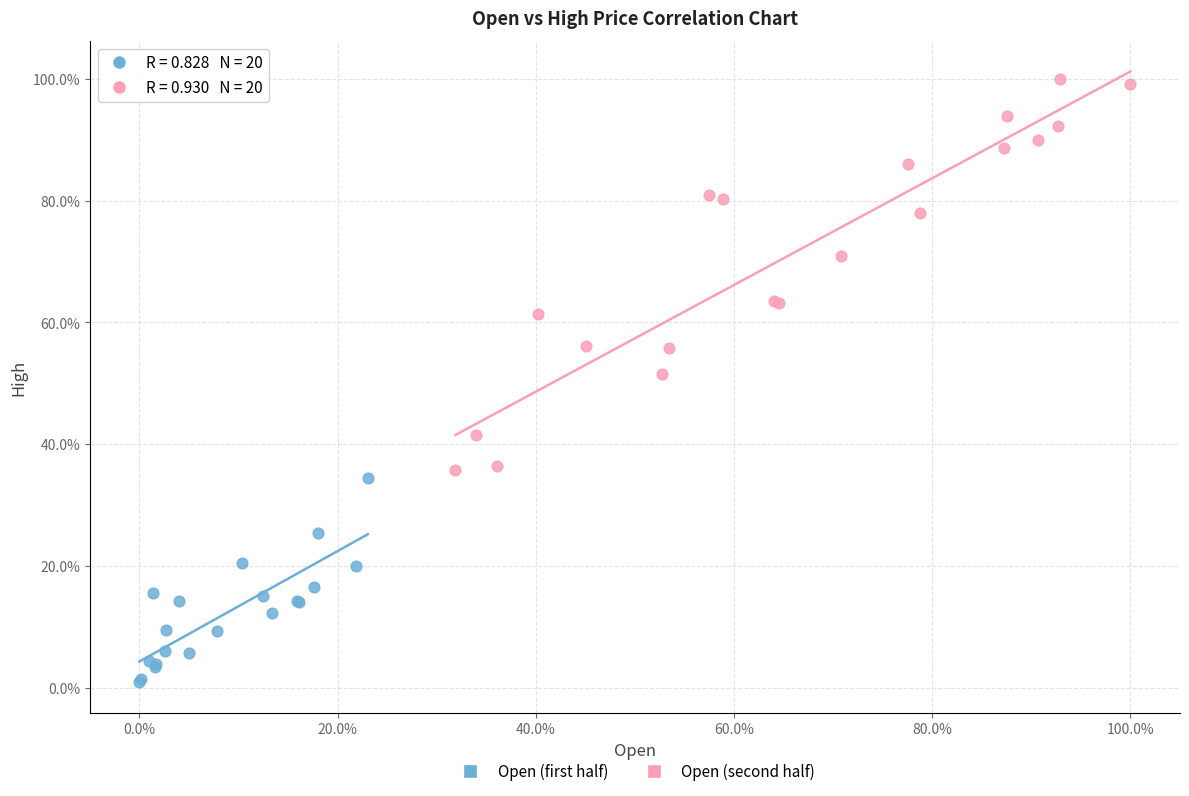

Which series has the largest Y range (max minus min)?

Open (second half)